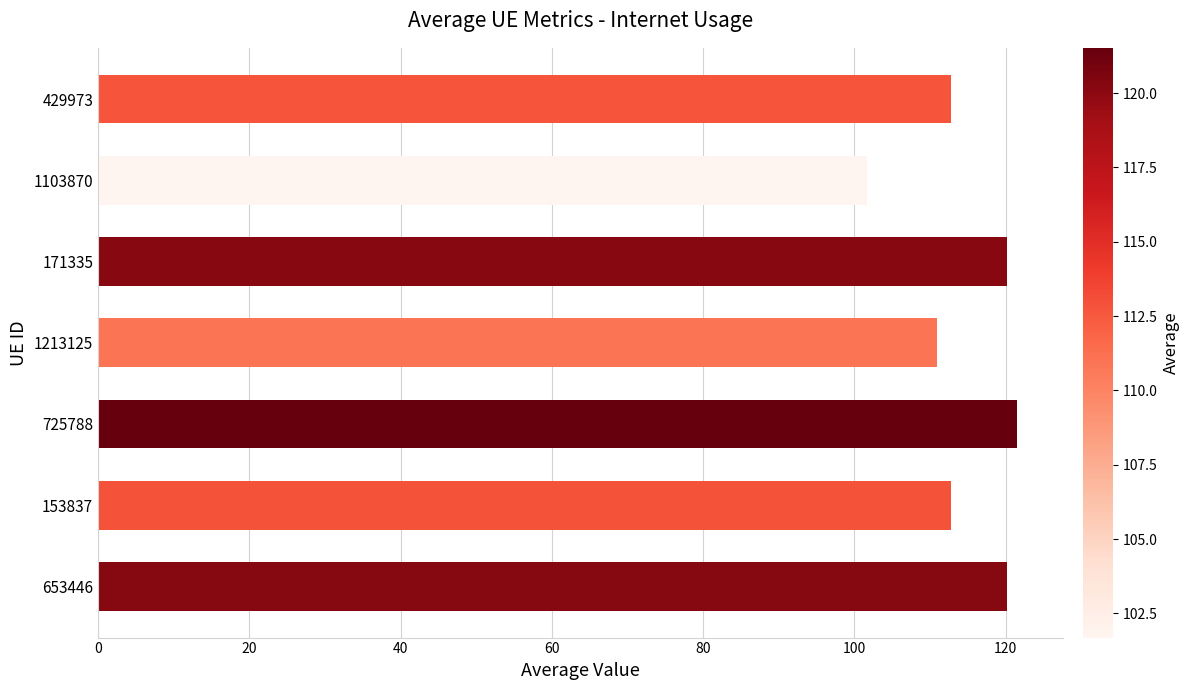

Which label corresponds to the largest value in the chart?

725788